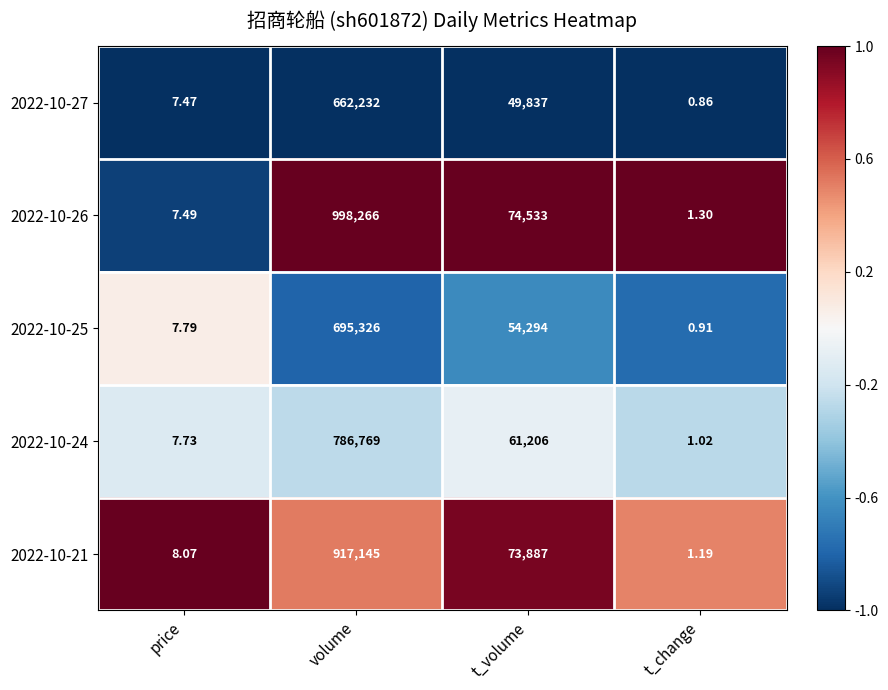

What is the difference between the highest and lowest values at t_volume?

24696.0